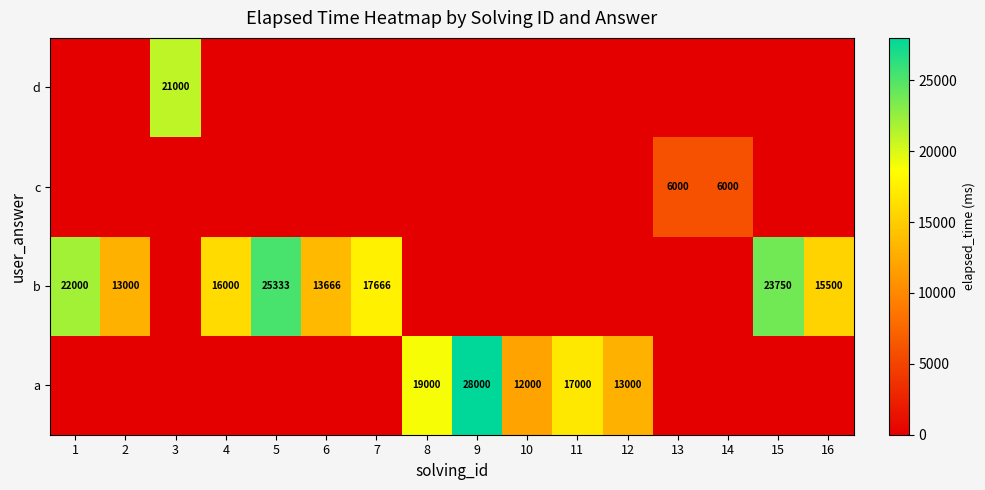

The value of c at 14 is 6000. True or false?

True